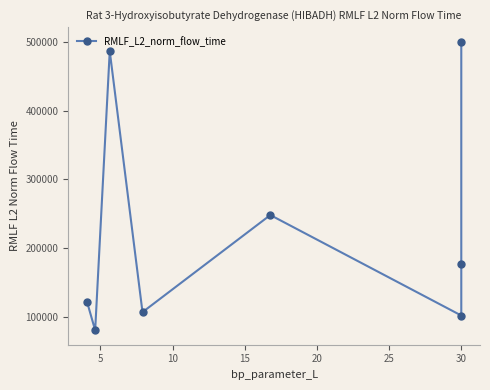

What is the value of the 4th point from the left?

106508.1